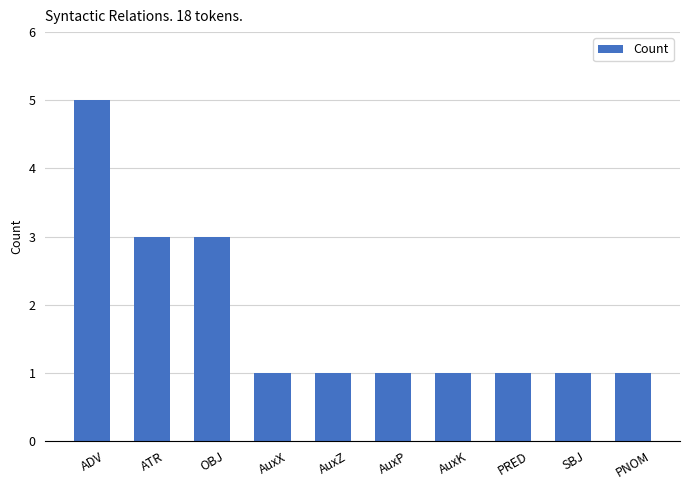

Reading left to right, extract all data points from this chart.

5	3	3	1	1	1	1	1	1	1